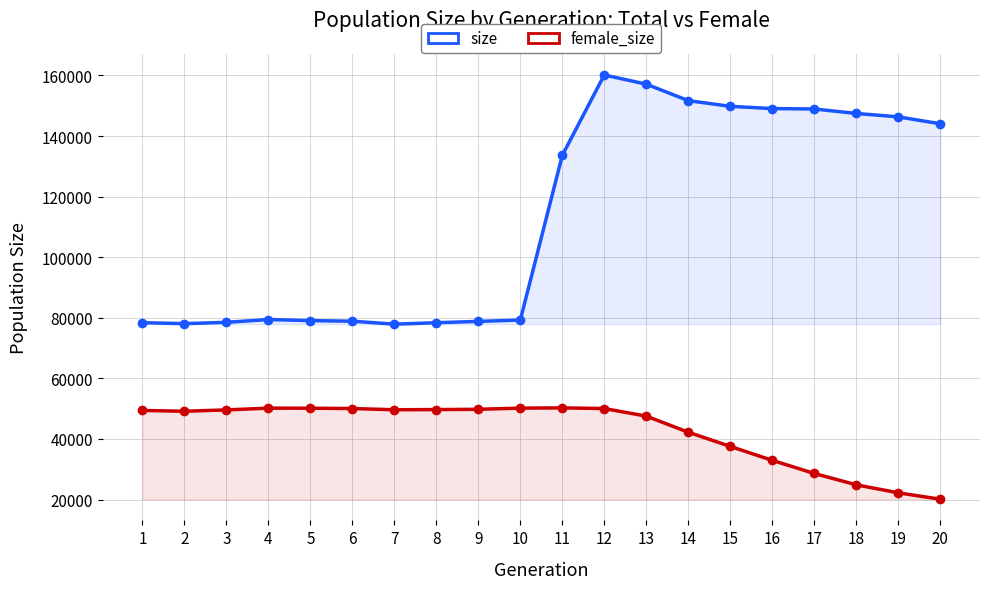

How many lines are shown in the chart?

2